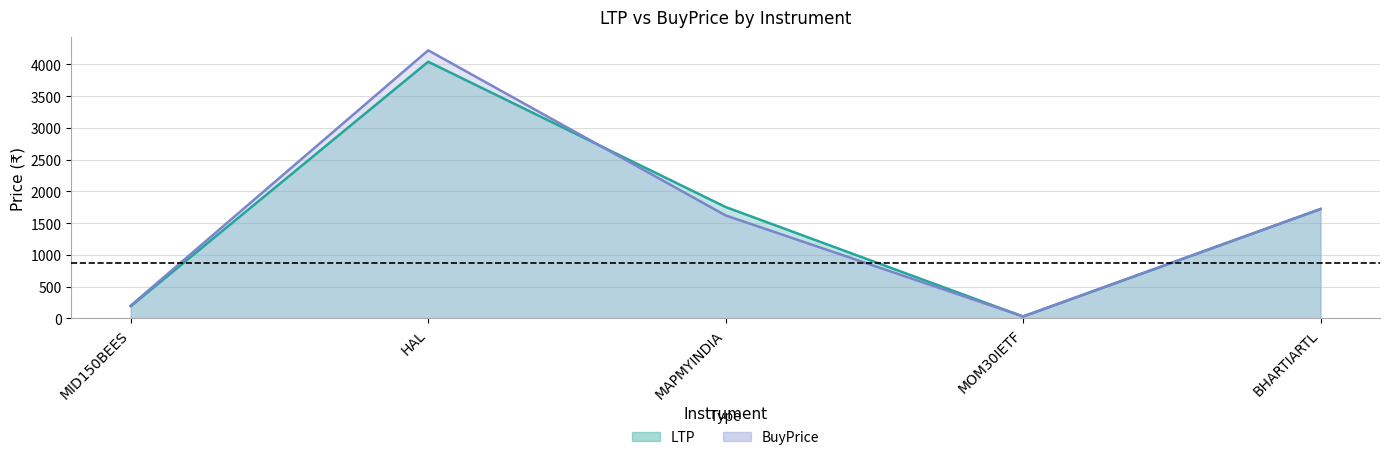

How many interior local peaks does the LTP series have?

1